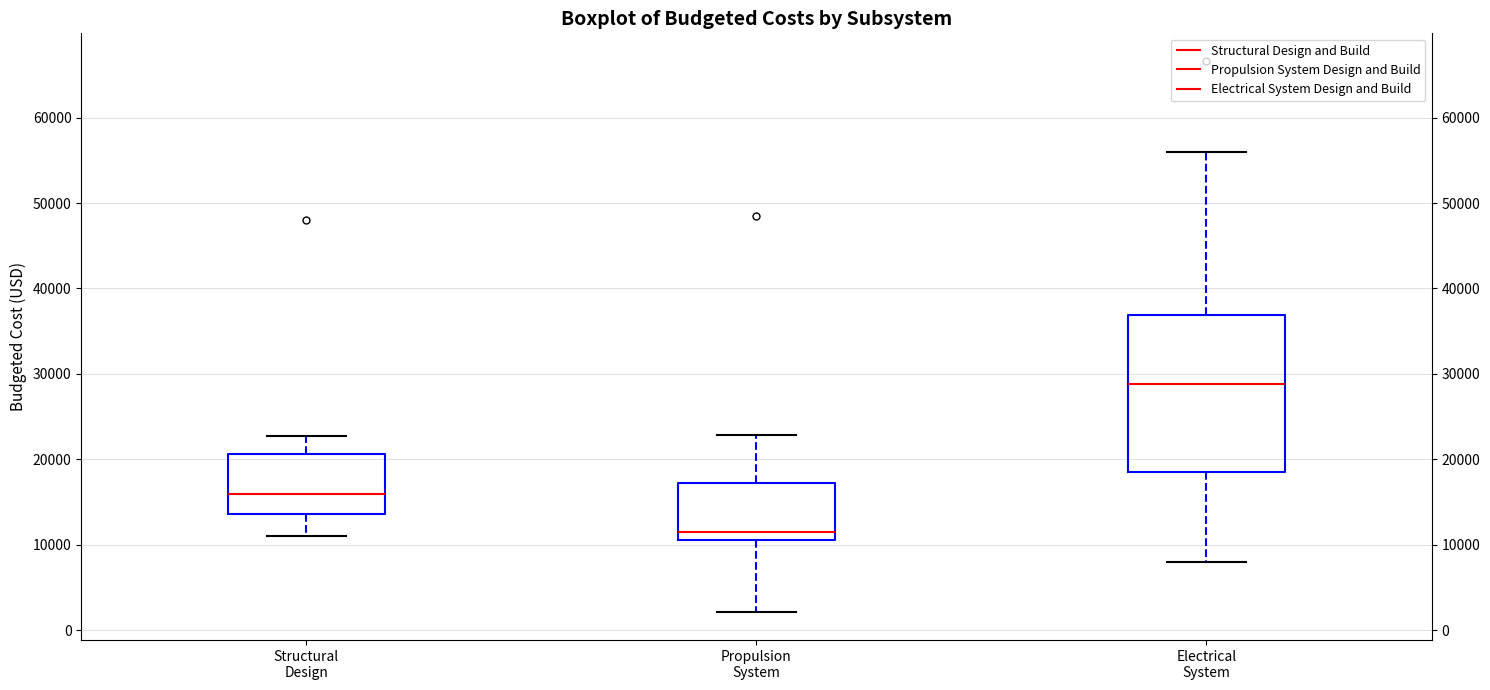

Which box is the tallest, from its lower edge to its upper edge?

Electrical System